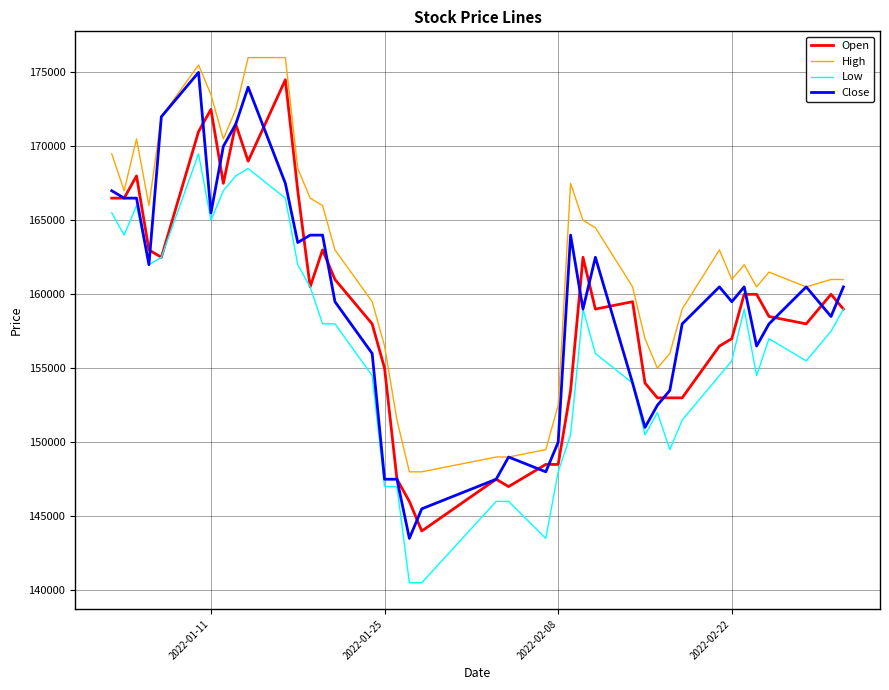

Which series has the largest total across all categories?

High